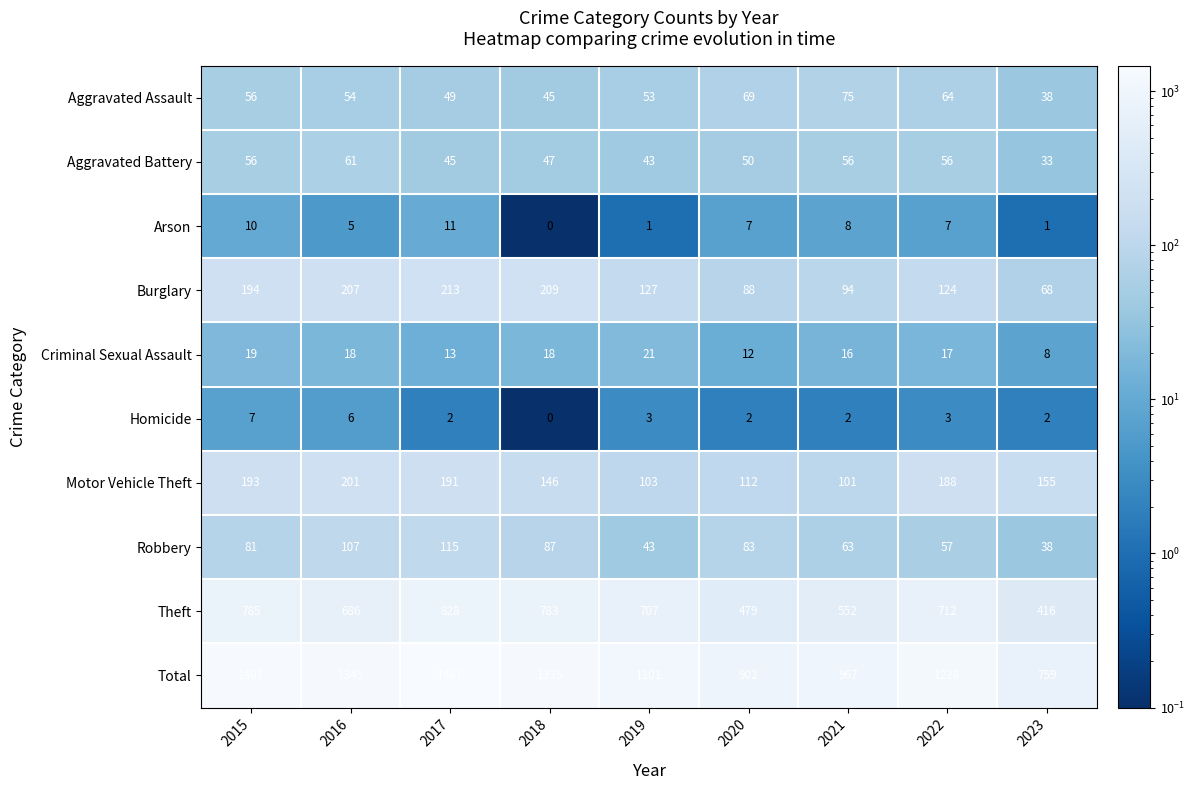

At how many categories does at least one series exceed 1354?

2